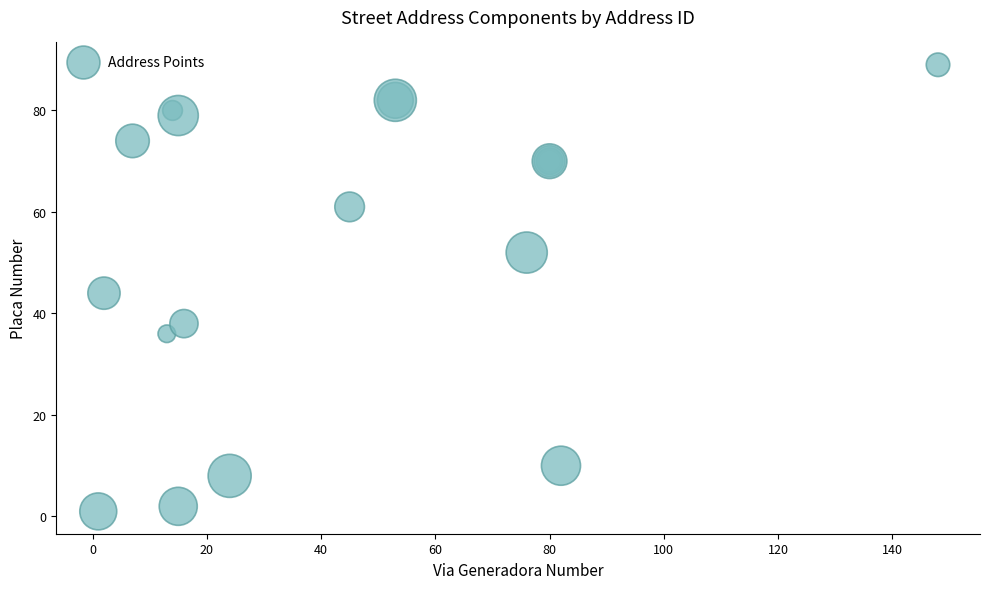

What Y value in the scatter plot is closest to 45?

44